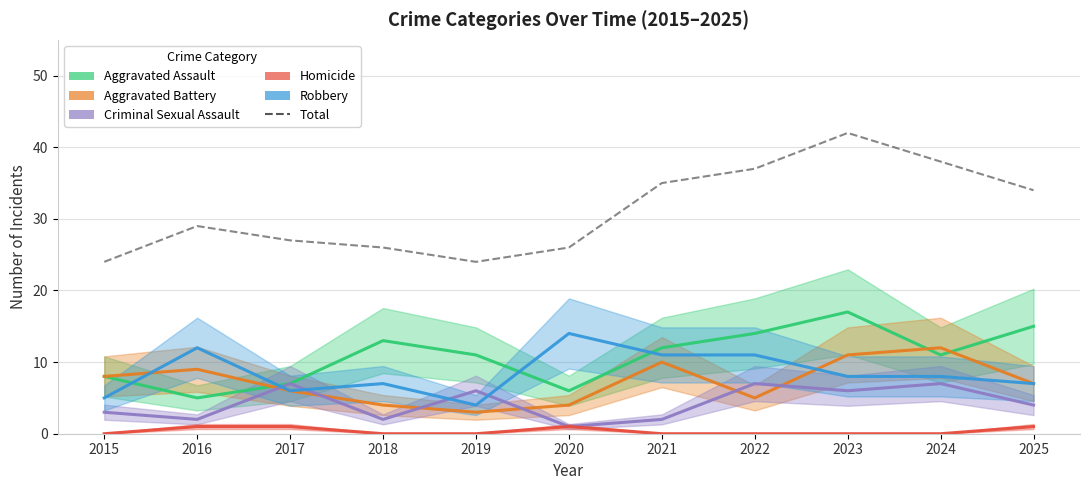

Count the Homicide values in the range 0 to 1.

11